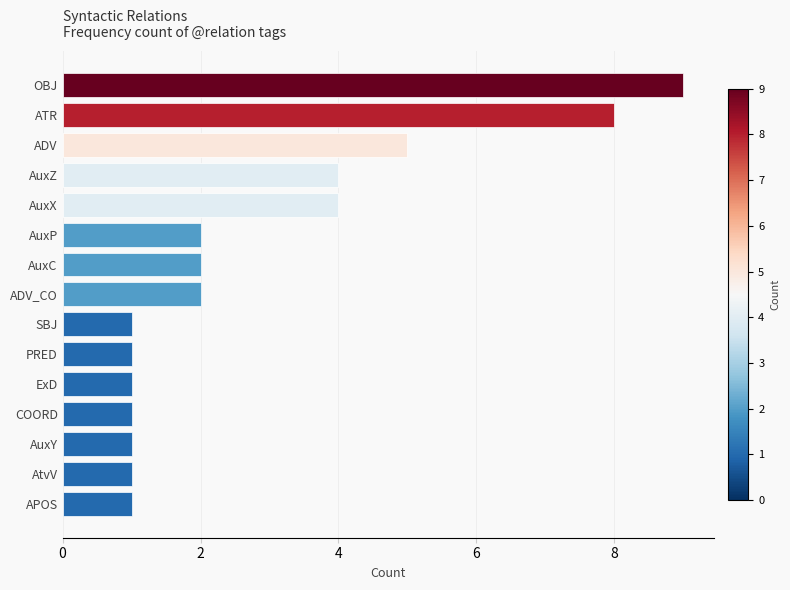

Does the chart contain any negative values?

No